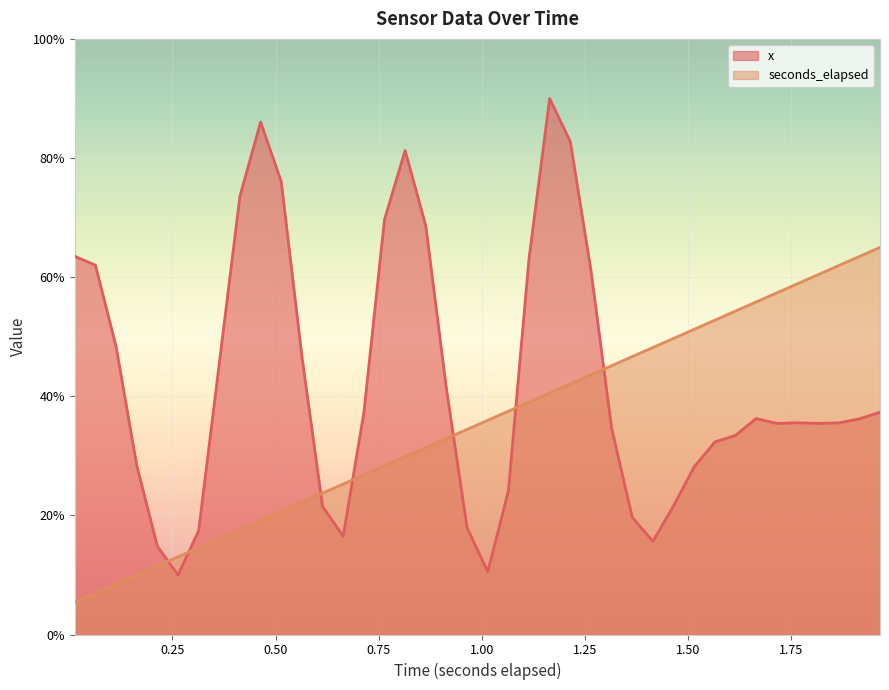

Which series has the largest total across all categories?

x